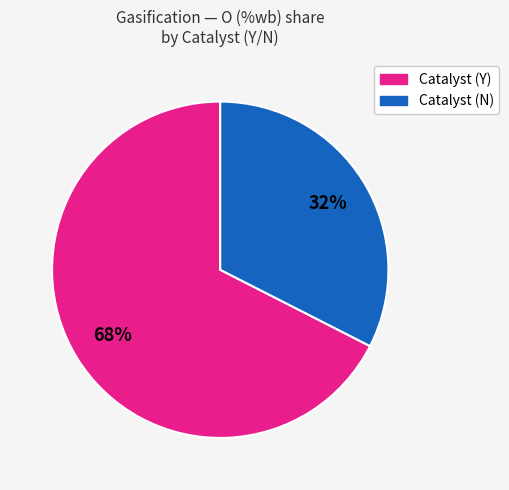

Is there any slice that represents more than half of the pie?

Yes